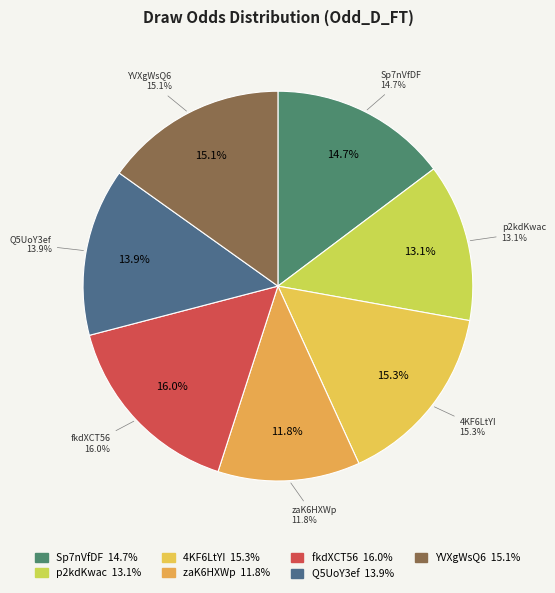

What percentage is the fkdXCT56 slice, to the nearest percent?

16%